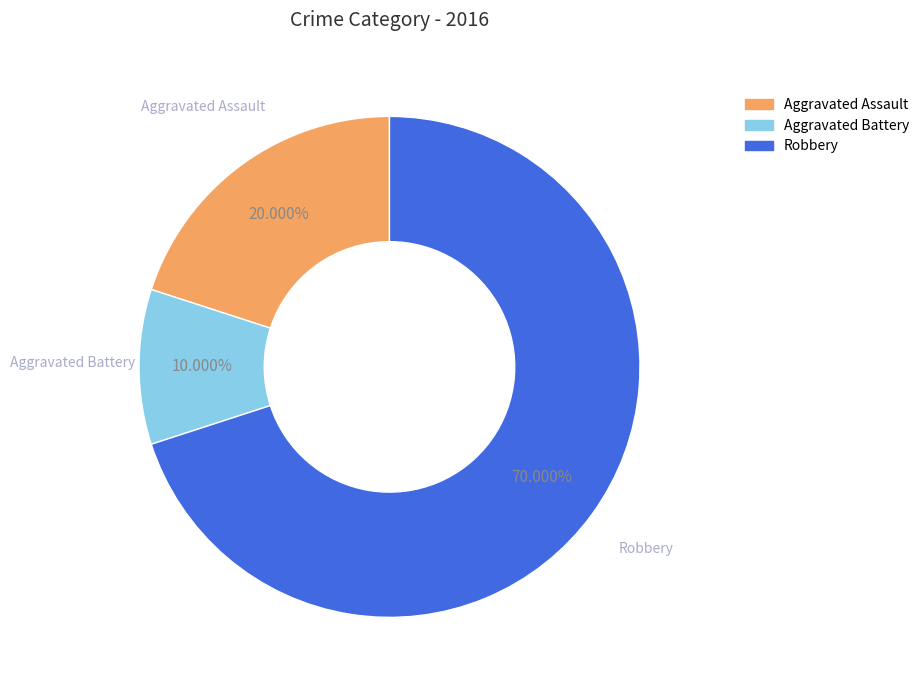

The Aggravated Battery slice represents 1% of the pie. True or false?

False